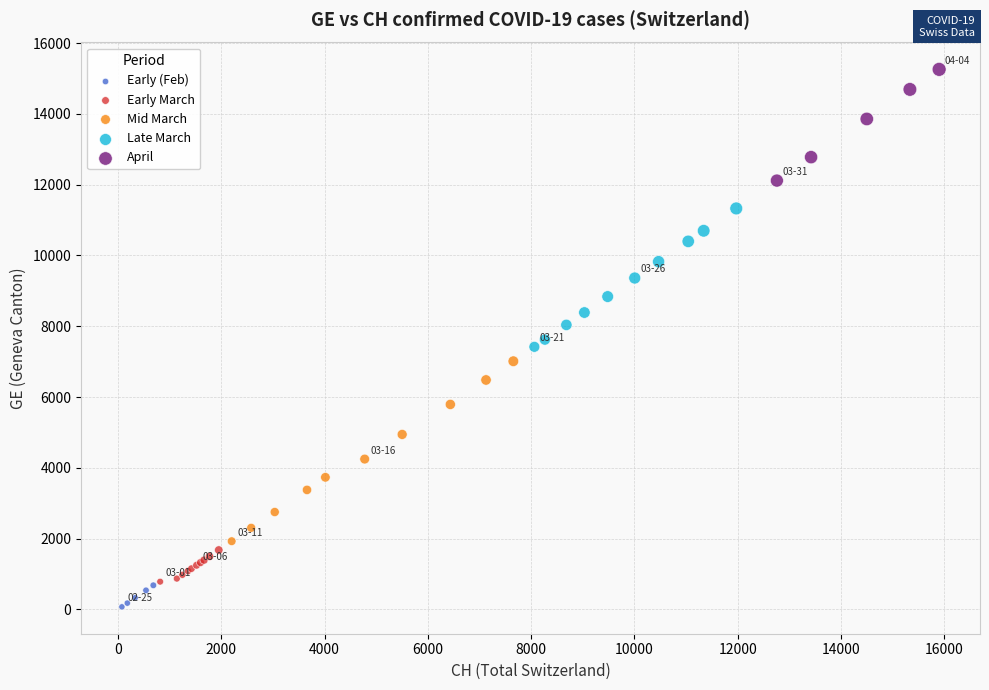

Which series has the widest spread of Y values?

Mid March